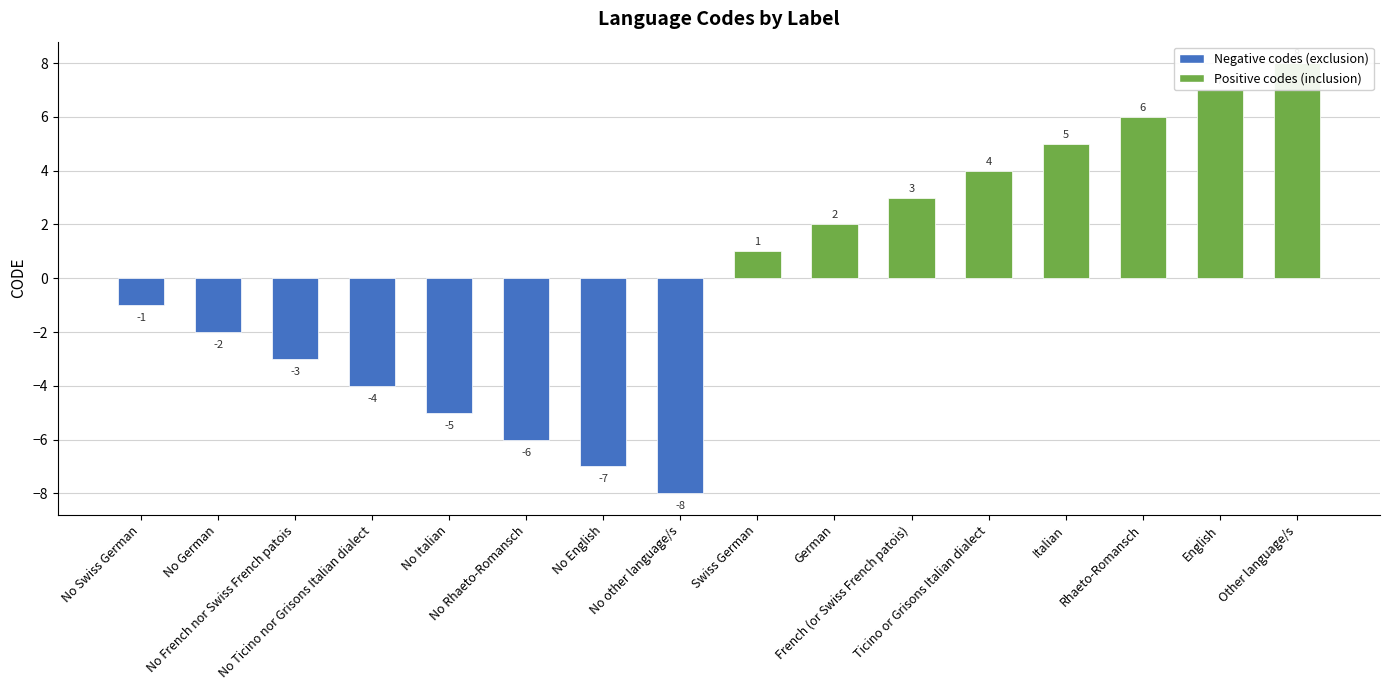

What is the maximum value shown in the chart?

8